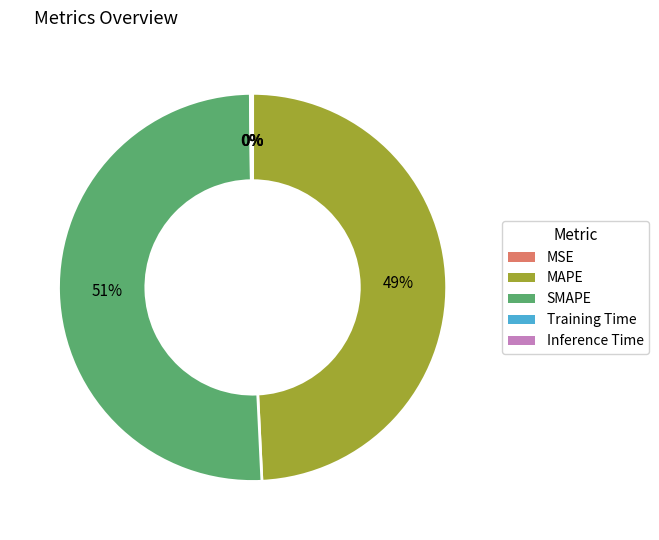

What is the majority slice?

SMAPE